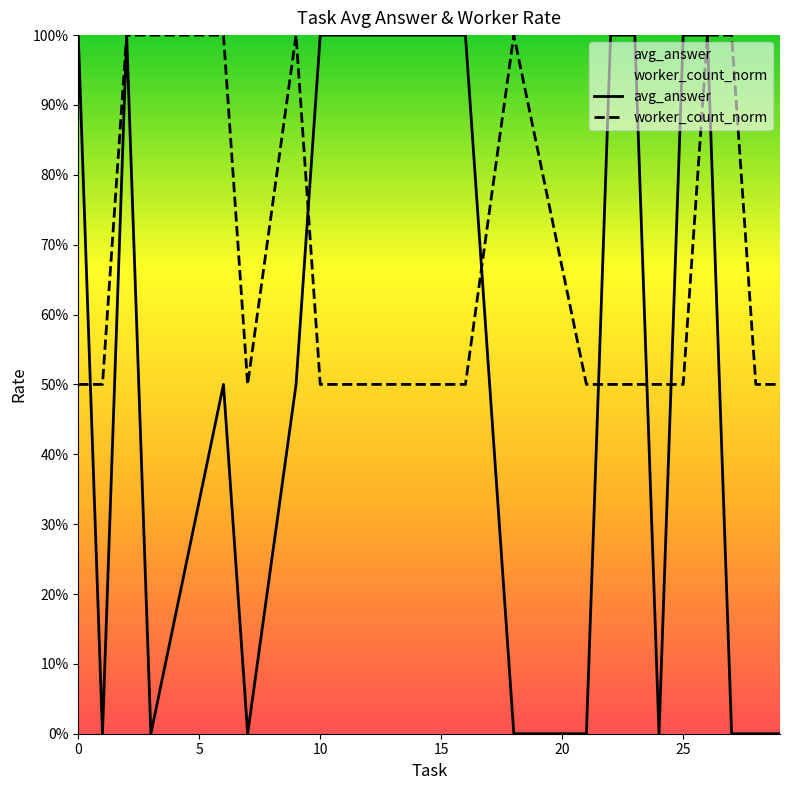

Which series has the largest total across all categories?

worker_count_norm